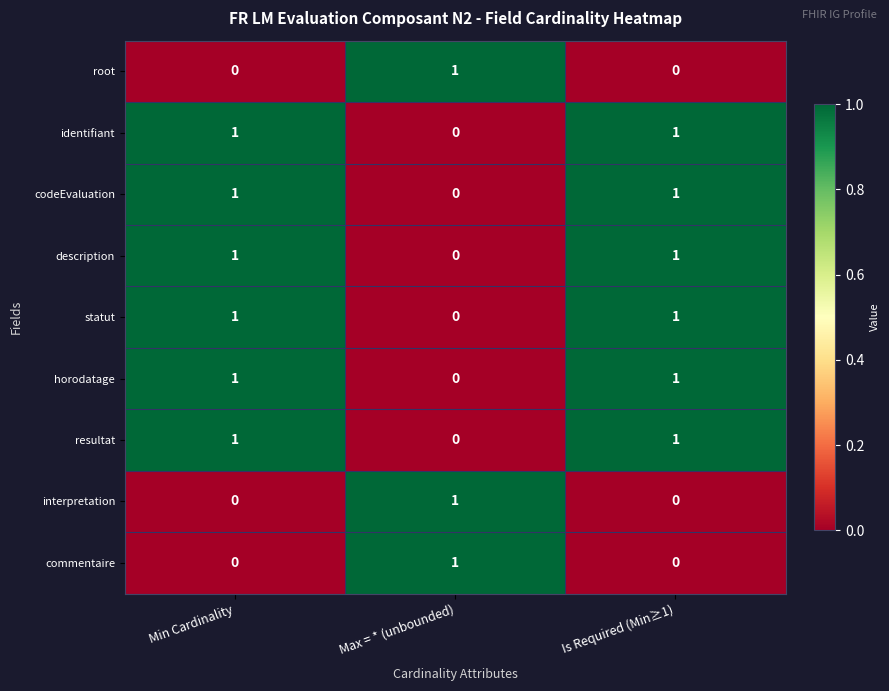

Reading right to left, list all the values displayed in this chart.

root: Is Required (Min≥1)=0	Max = * (unbounded)=1	Min Cardinality=0
identifiant: Is Required (Min≥1)=1	Max = * (unbounded)=0	Min Cardinality=1
codeEvaluation: Is Required (Min≥1)=1	Max = * (unbounded)=0	Min Cardinality=1
description: Is Required (Min≥1)=1	Max = * (unbounded)=0	Min Cardinality=1
statut: Is Required (Min≥1)=1	Max = * (unbounded)=0	Min Cardinality=1
horodatage: Is Required (Min≥1)=1	Max = * (unbounded)=0	Min Cardinality=1
resultat: Is Required (Min≥1)=1	Max = * (unbounded)=0	Min Cardinality=1
interpretation: Is Required (Min≥1)=0	Max = * (unbounded)=1	Min Cardinality=0
commentaire: Is Required (Min≥1)=0	Max = * (unbounded)=1	Min Cardinality=0